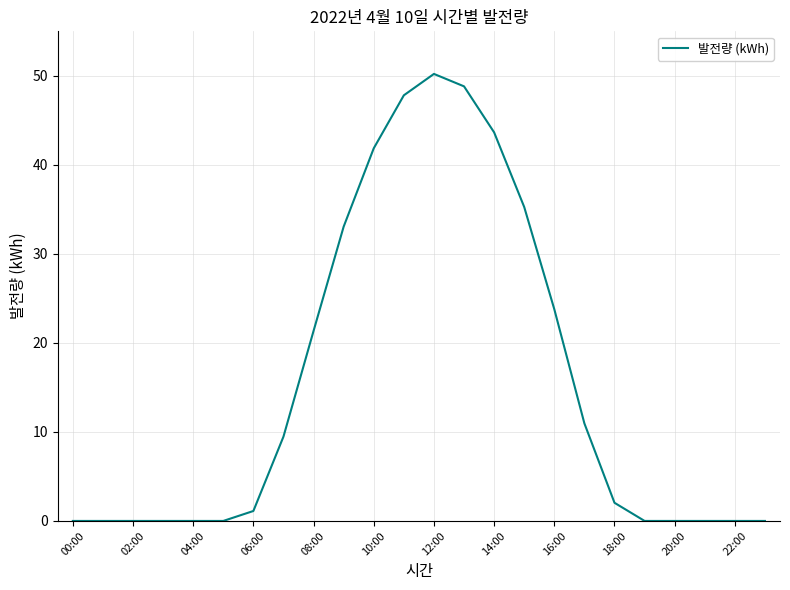

What is the maximum value shown in the chart?

50.2